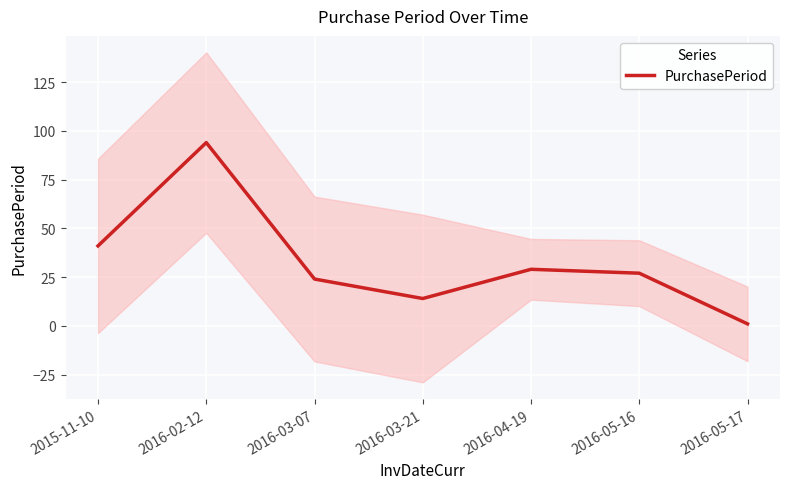

Count the number of categories in the chart.

7